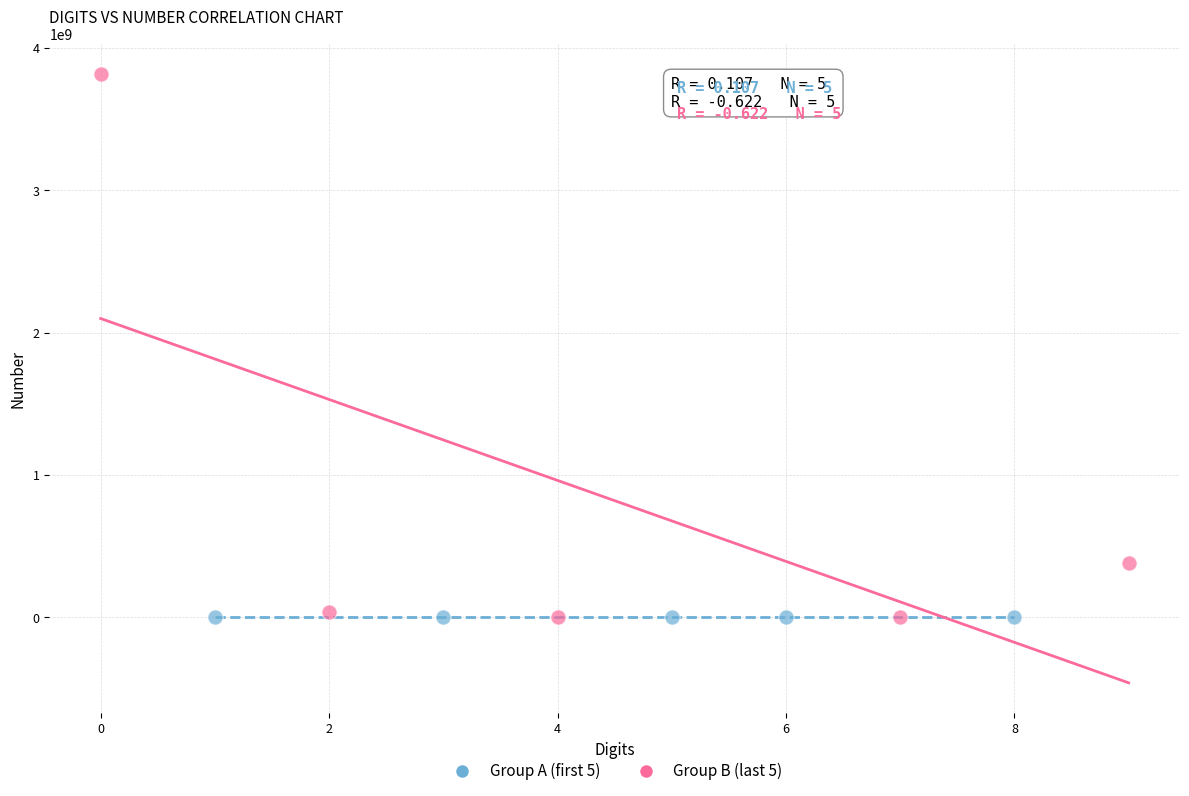

Which series contains the highest Y value?

Group B (last 5)